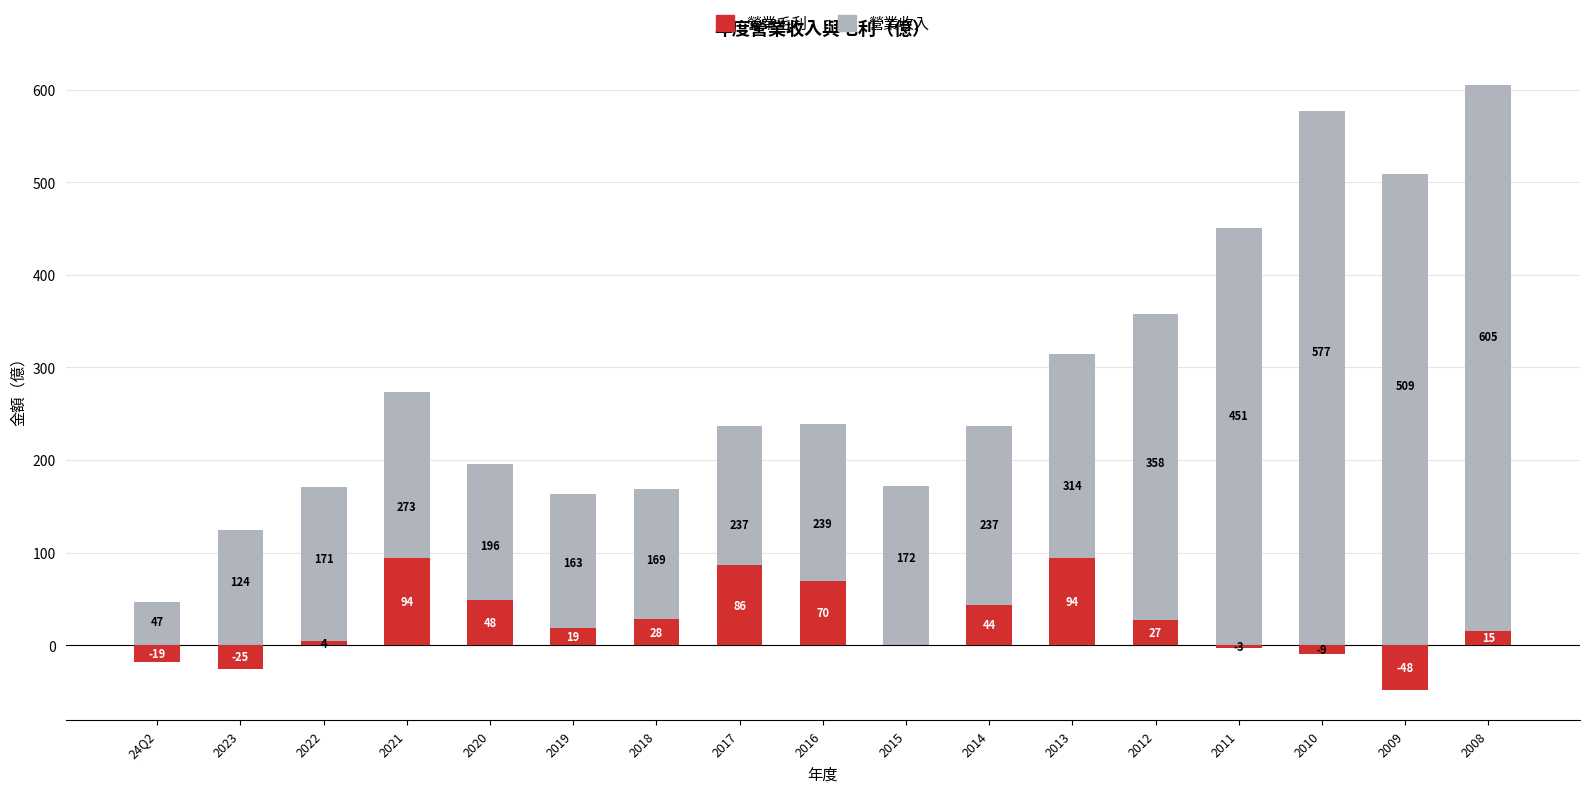

Rank the series by their maximum value, from lowest to highest.

營業毛利, 營業收入